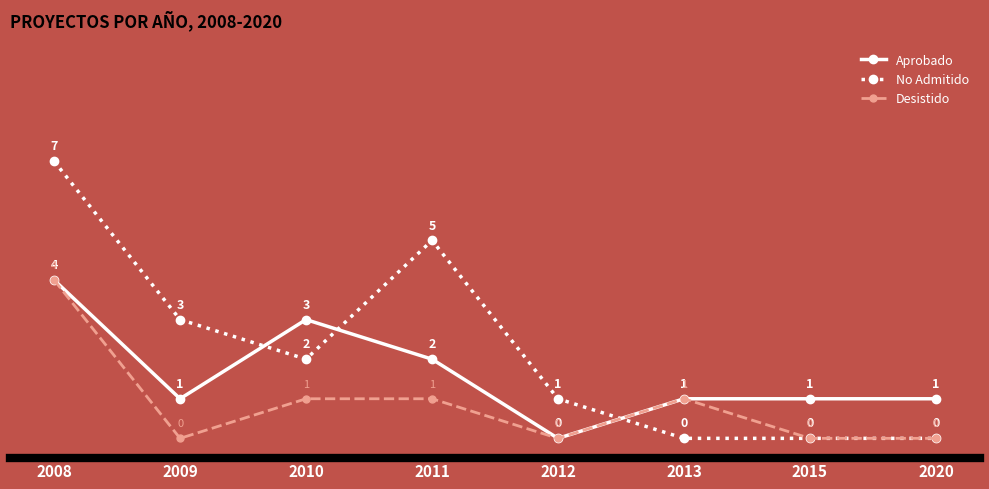

Is the value of No Admitido at 2013 greater than the value of Aprobado at 2013?

No